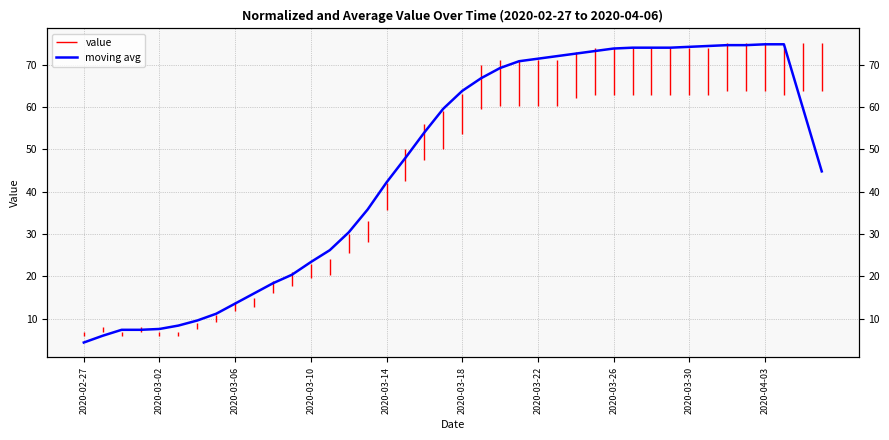

Reading right to left, list all the values displayed in this chart.

44.8	59.8	74.8	74.8	74.6	74.6	74.4	74.2	74.0	74.0	74.0	73.8	73.2	72.6	72.0	71.4	70.8	69.2	66.8	63.8	59.6	54.0	48.0	42.2	35.8	30.4	26.2	23.4	20.4	18.4	16.0	13.6	11.2	9.6	8.4	7.6	7.4	7.4	6.0	4.4